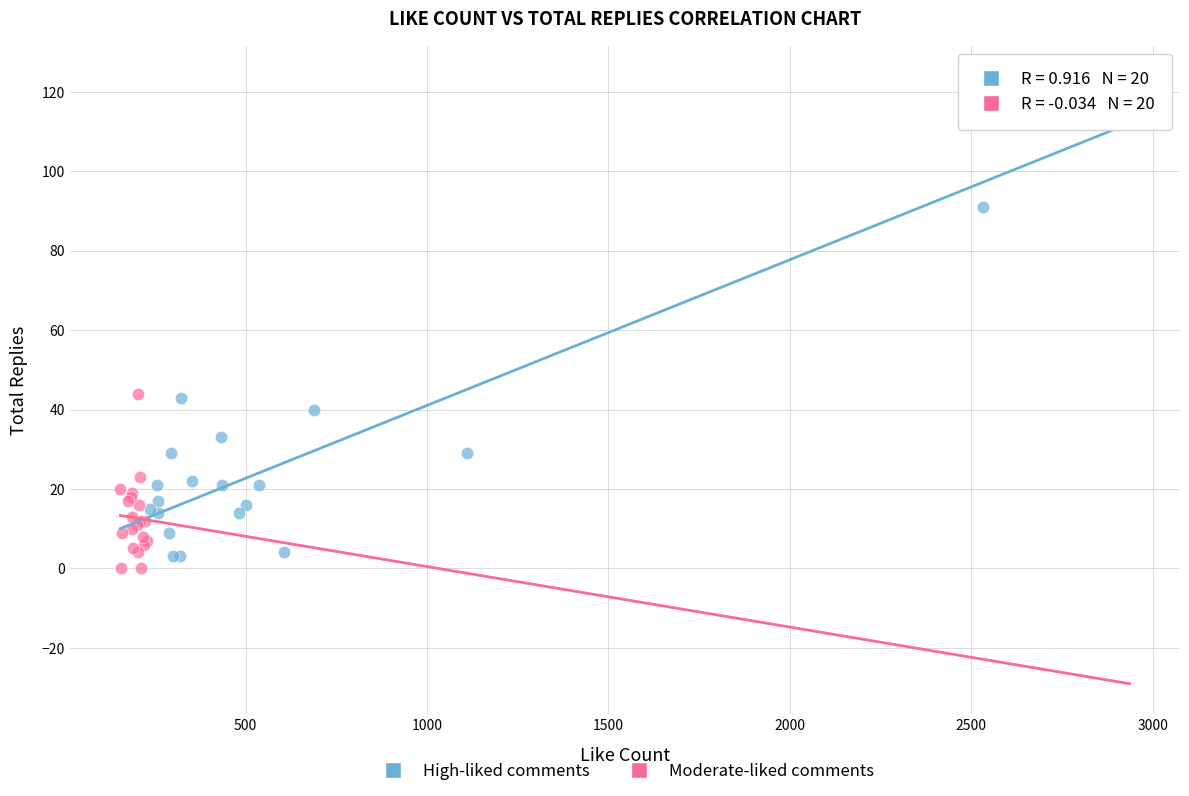

What are all the series names shown in the legend?

High-liked comments, Moderate-liked comments